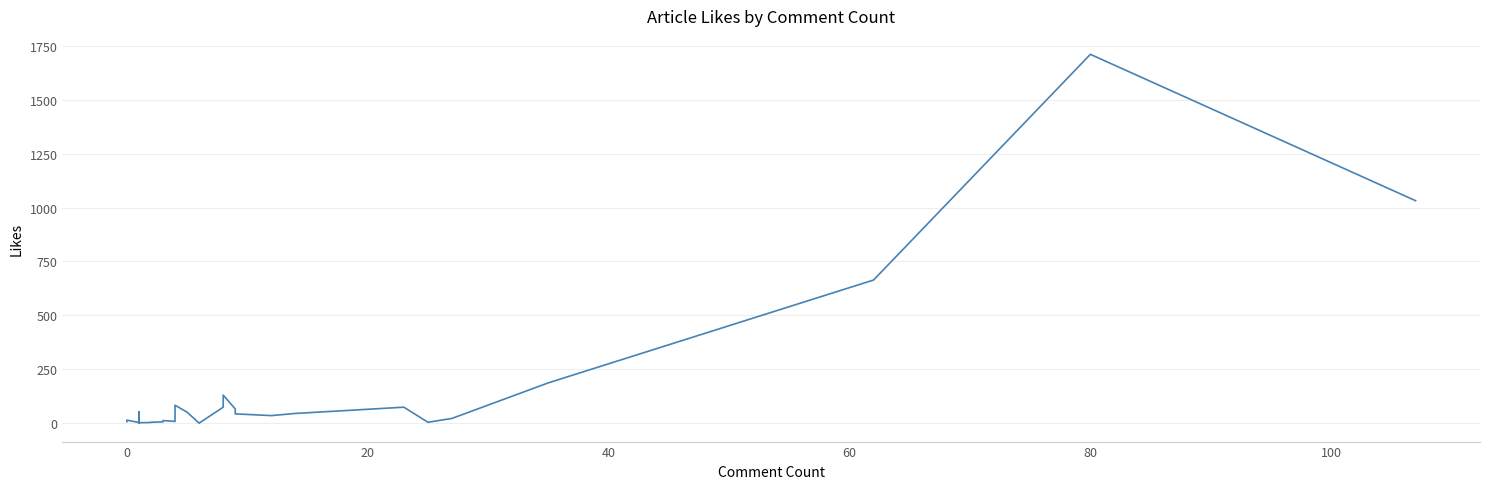

What is the average value?

111